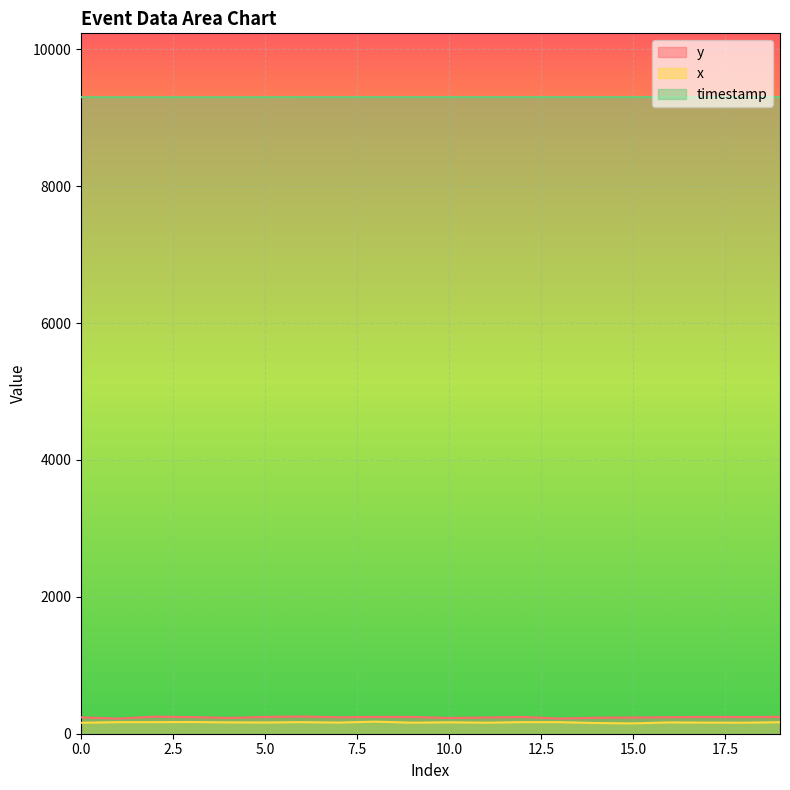

What is the value of the x point at the 19th from the left?

161